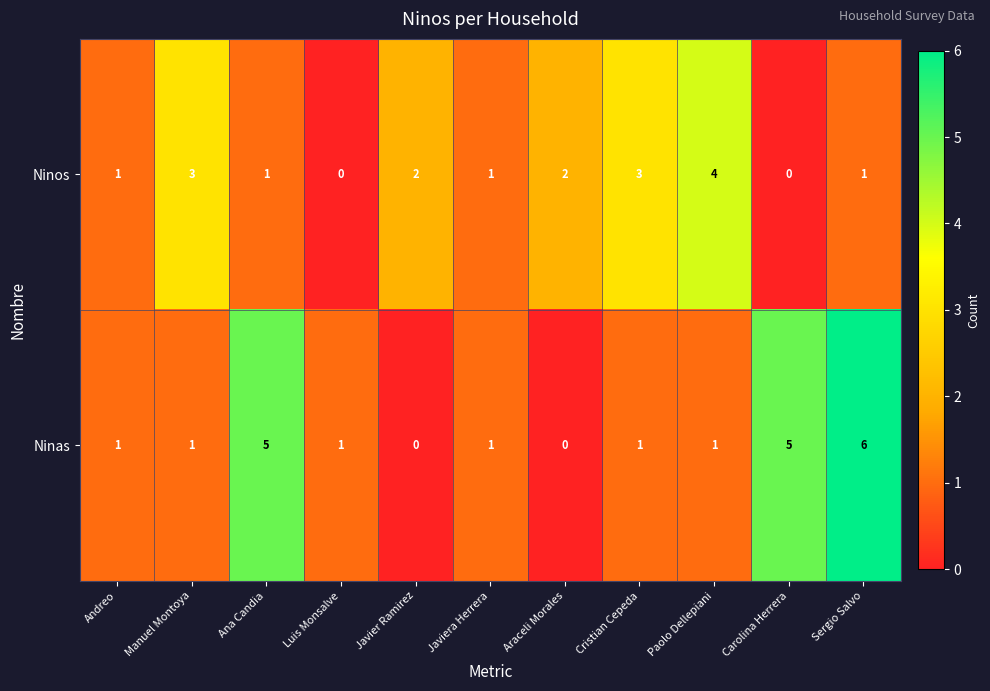

Which series has the largest total across all categories?

Ninas